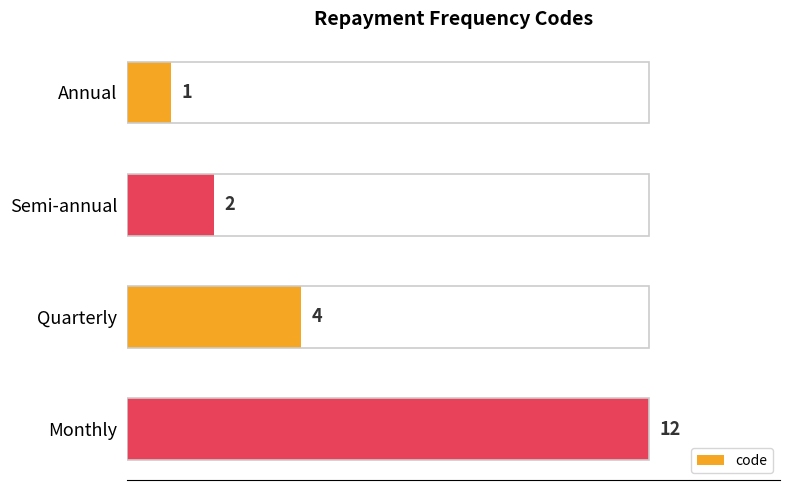

Is it true that the value at Quarterly is 2?

False